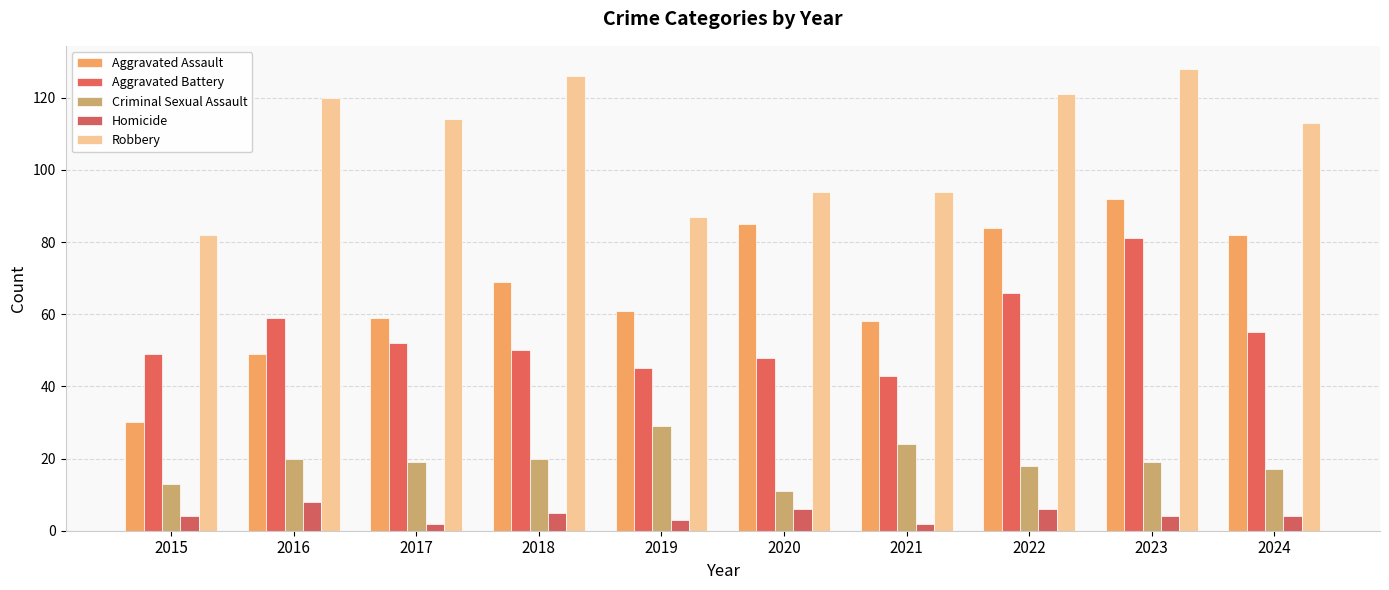

What are all the series names shown in the legend?

Aggravated Assault, Aggravated Battery, Criminal Sexual Assault, Homicide, Robbery